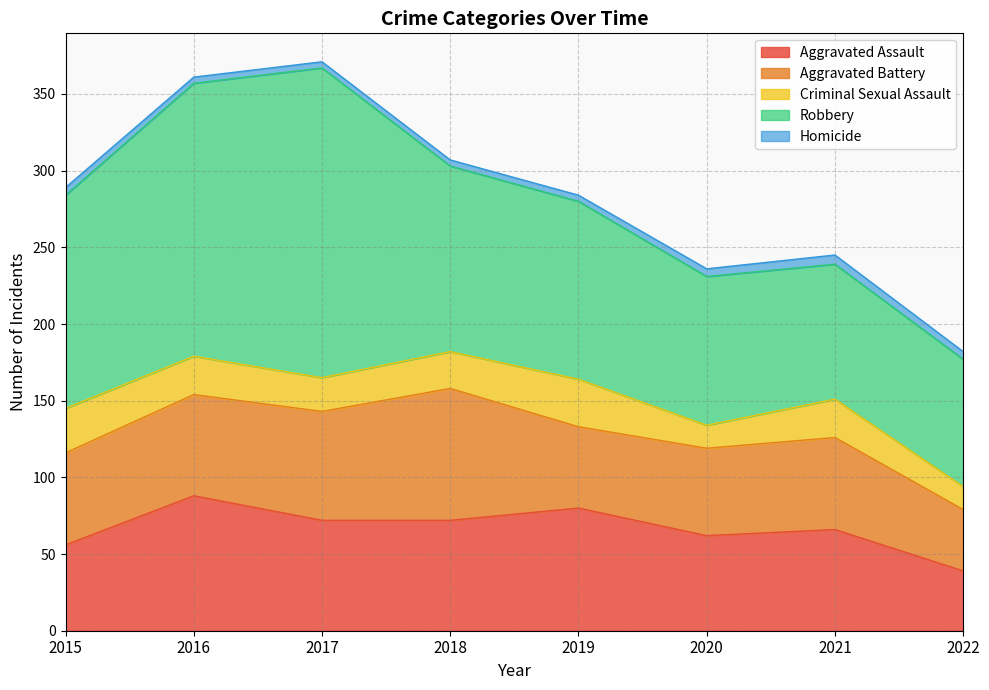

What is the difference between the maximum and minimum values in the Robbery series?

119